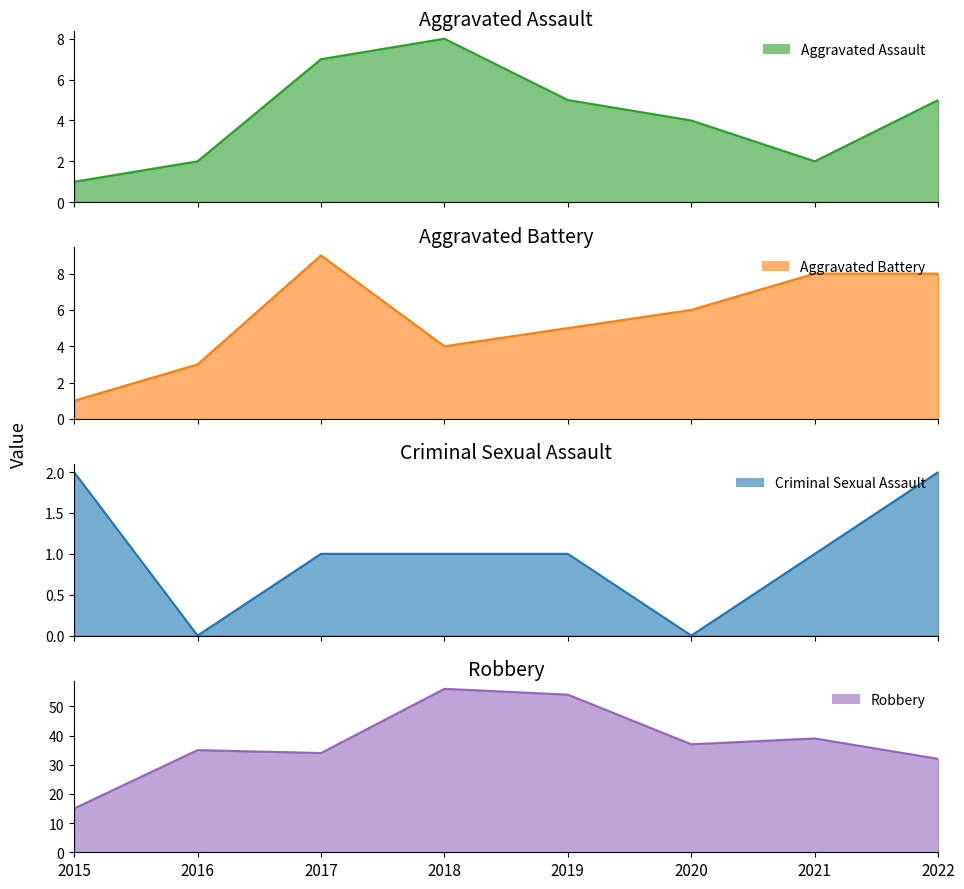

At which label does Criminal Sexual Assault first exceed 1?

2015